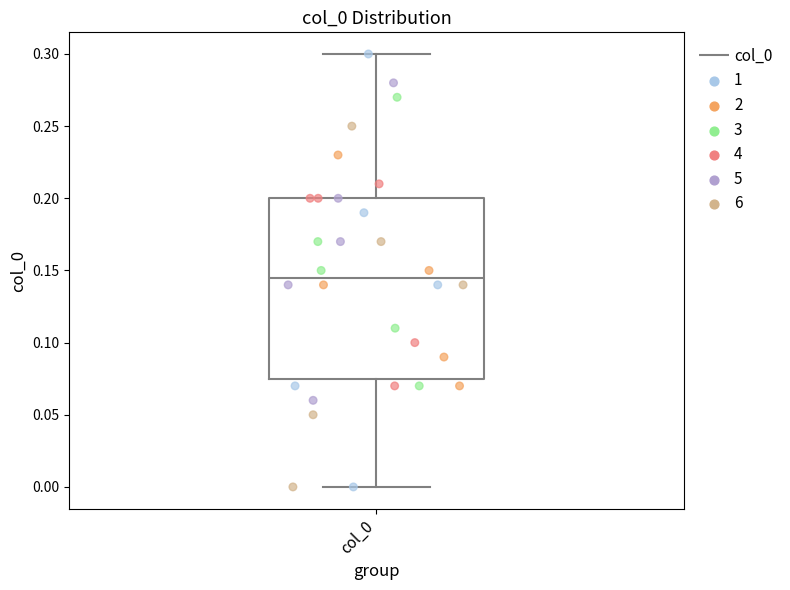

Where does the upper whisker of the box for col_0 end on the y-axis? The values are not printed on the chart, so give them approximately, as read against the axis.

0.300